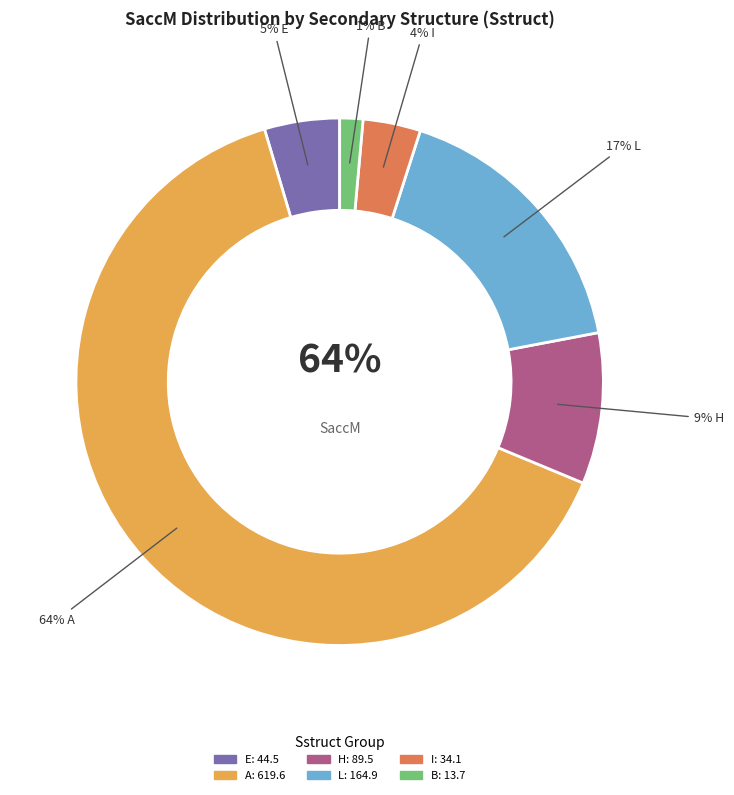

True or false: E accounts for 15% of the total.

False